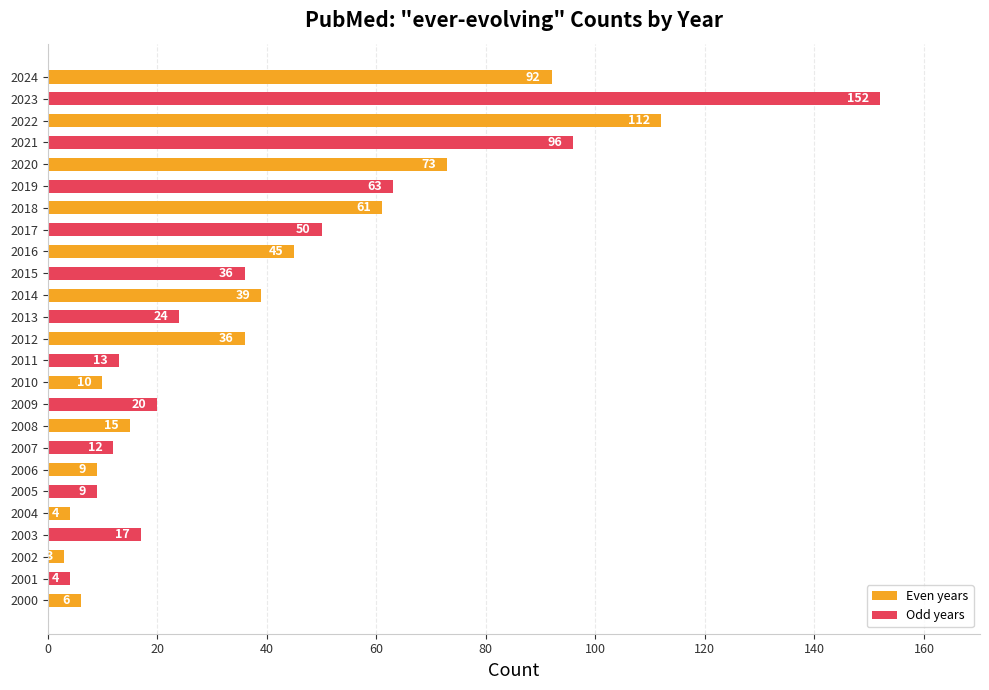

Which label corresponds to the smallest value in the chart?

2002